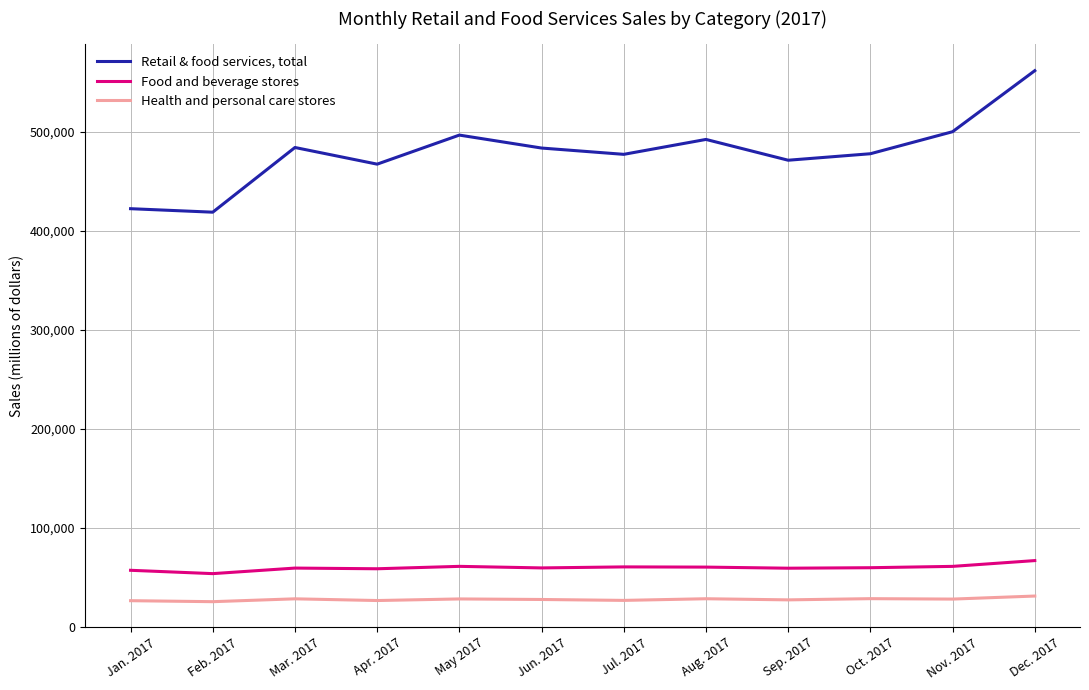

Which series has the widest spread of values?

Retail & food services, total